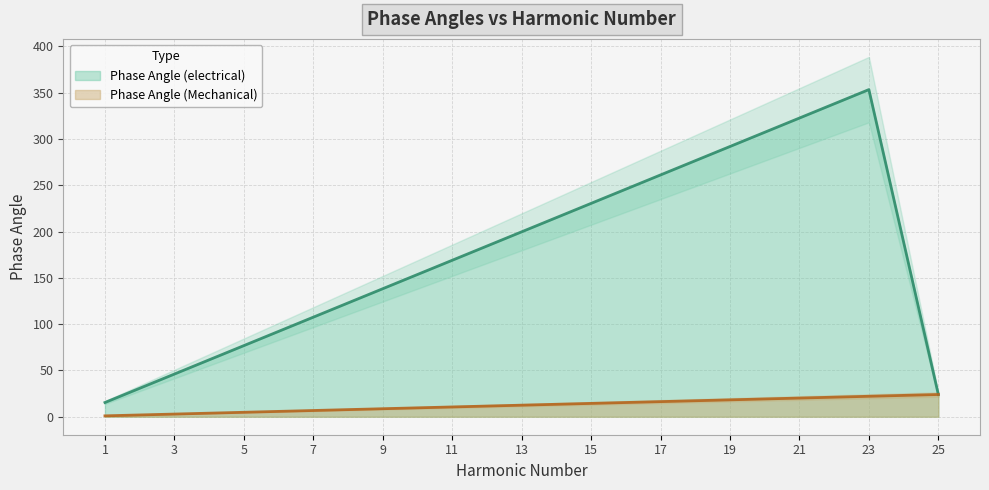

Does the chart display data point markers on the line(s)?

No